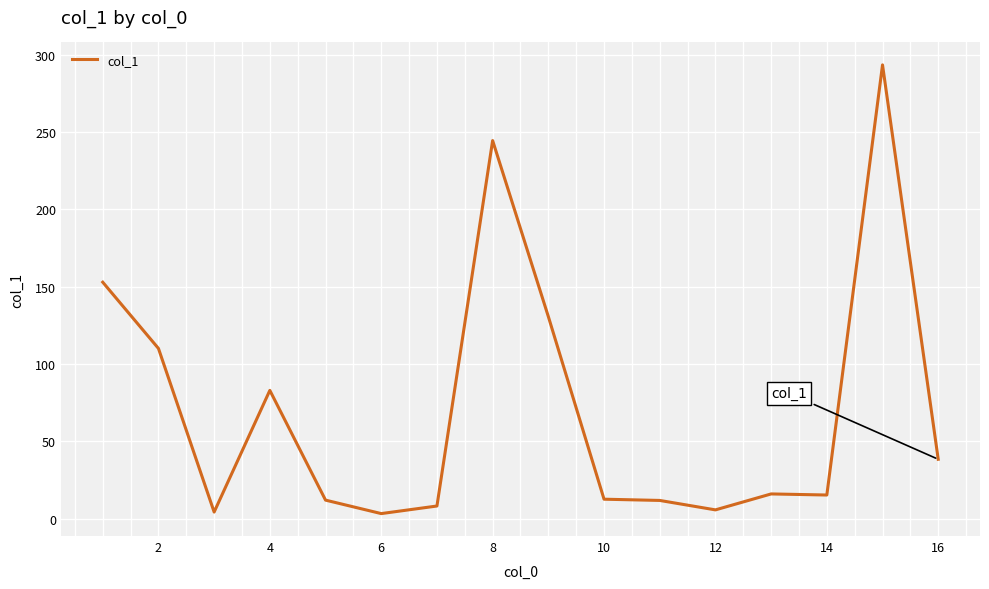

What is the difference between the maximum and minimum values?

289.9